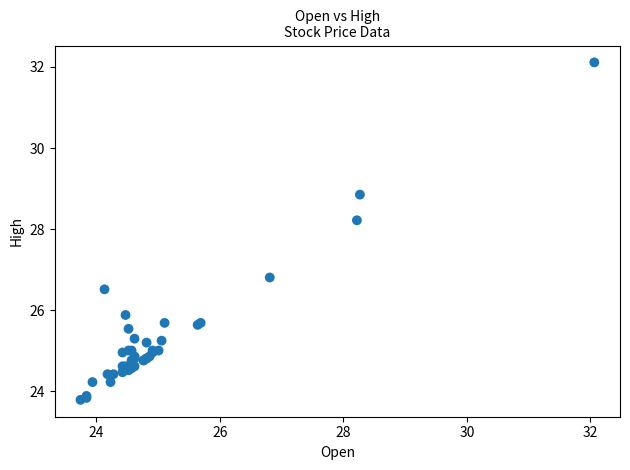

What Y value in the scatter plot is closest to 27?

26.8